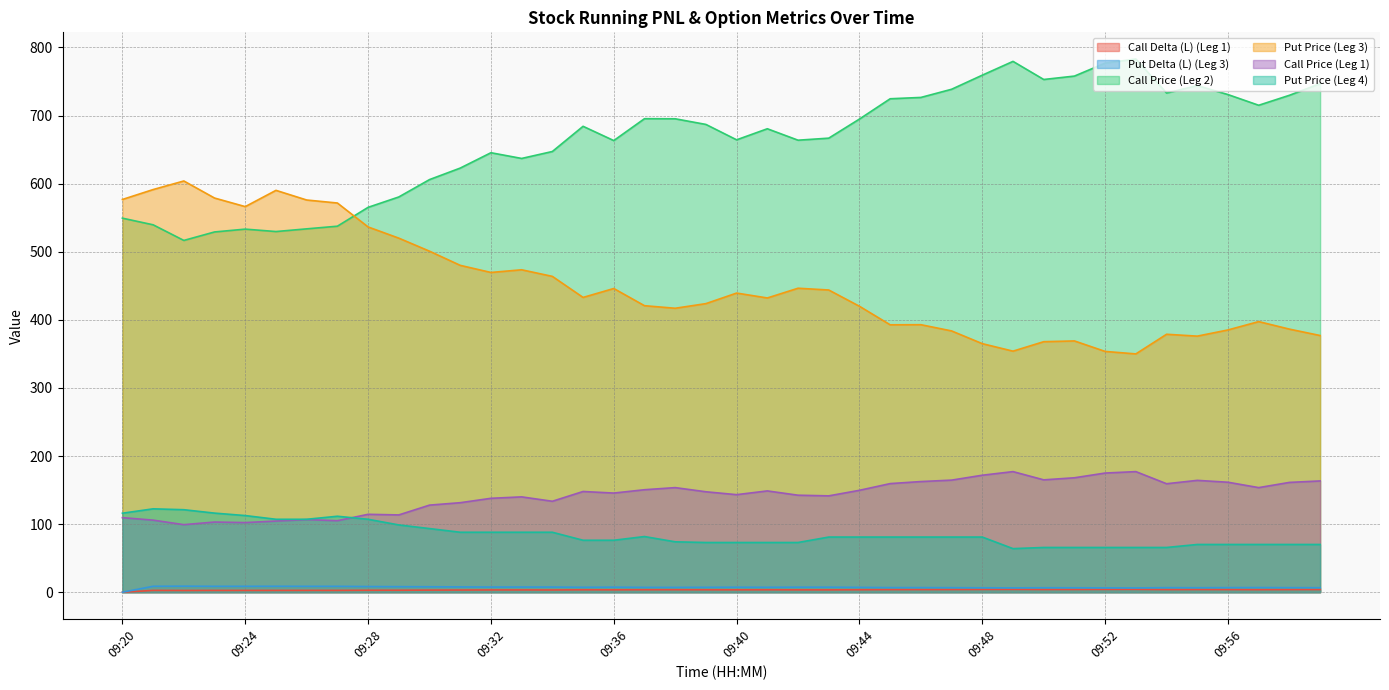

What is the difference between the Call Price (Leg 1) values at 09:36 and 09:55?

18.7